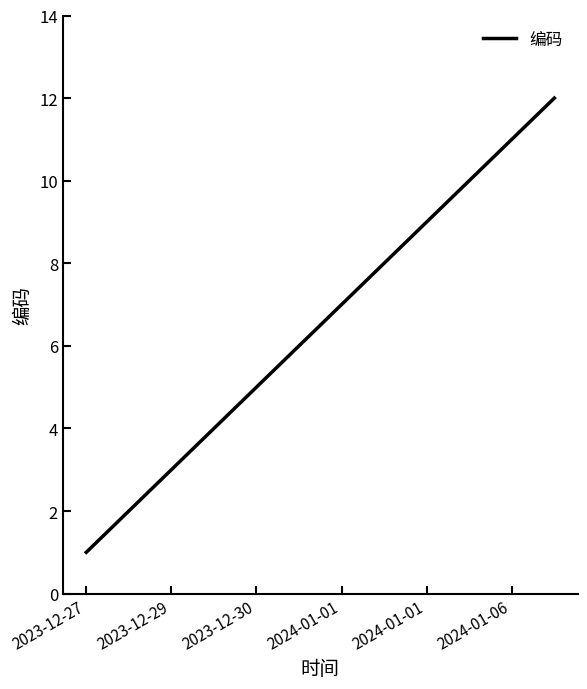

What is the greatest value displayed?

12